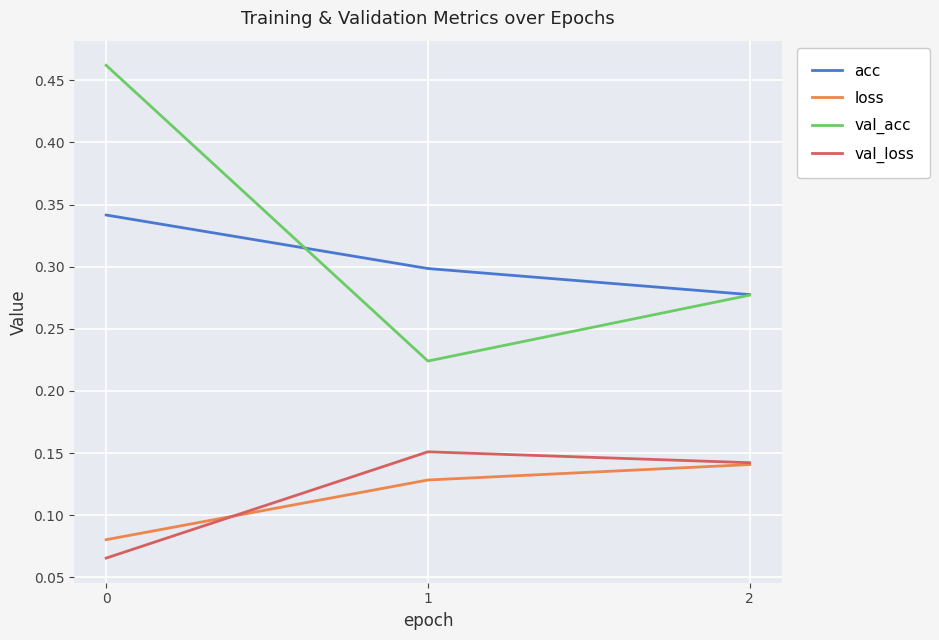

What is the total value across all series at 0?

0.9